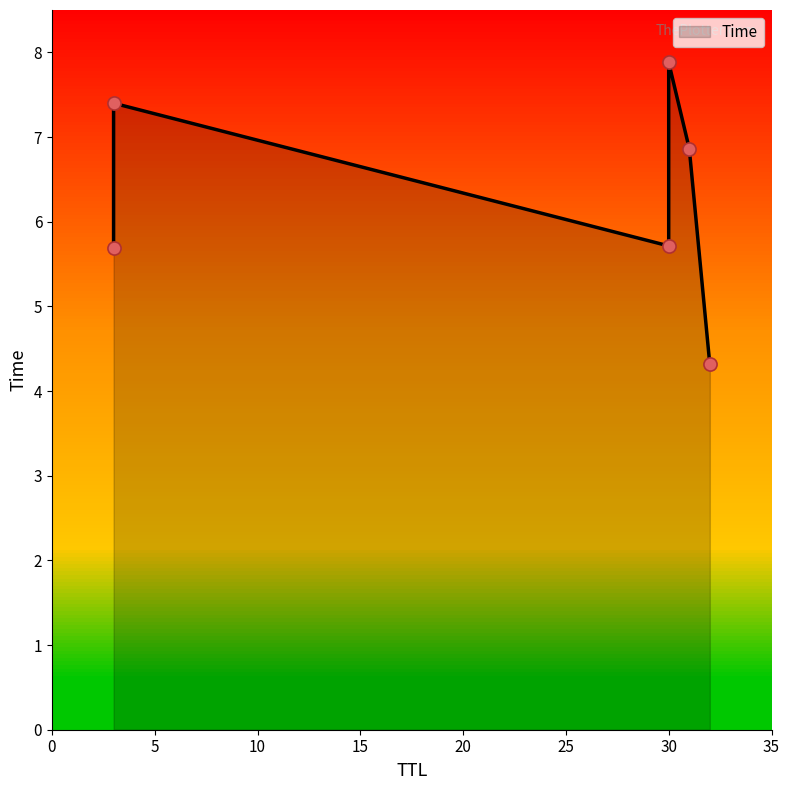

What is the ratio of the value at 30 to the value at 30?

1.4